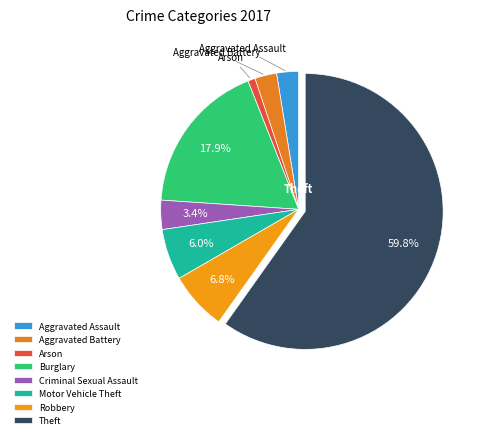

What is the total percentage of Aggravated Battery and Aggravated Assault?

5.1%